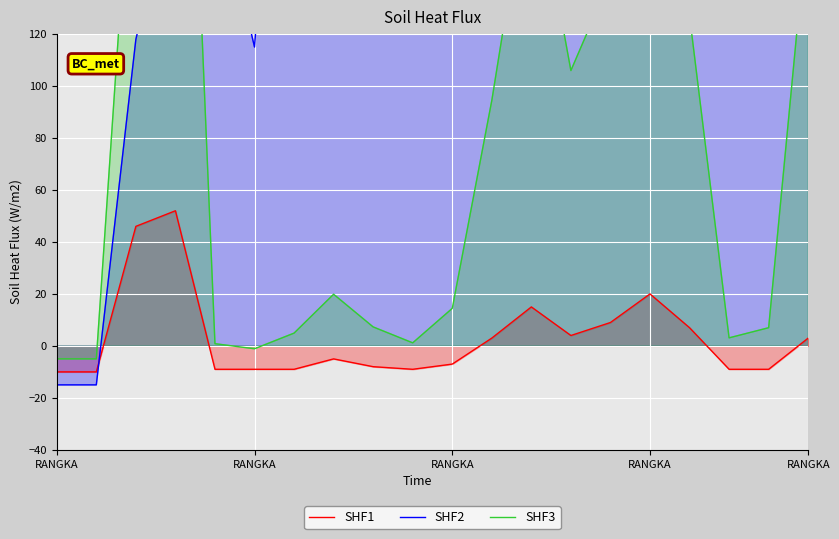

After their last crossing, which series has the higher values: SHF3 or SHF2?

SHF2